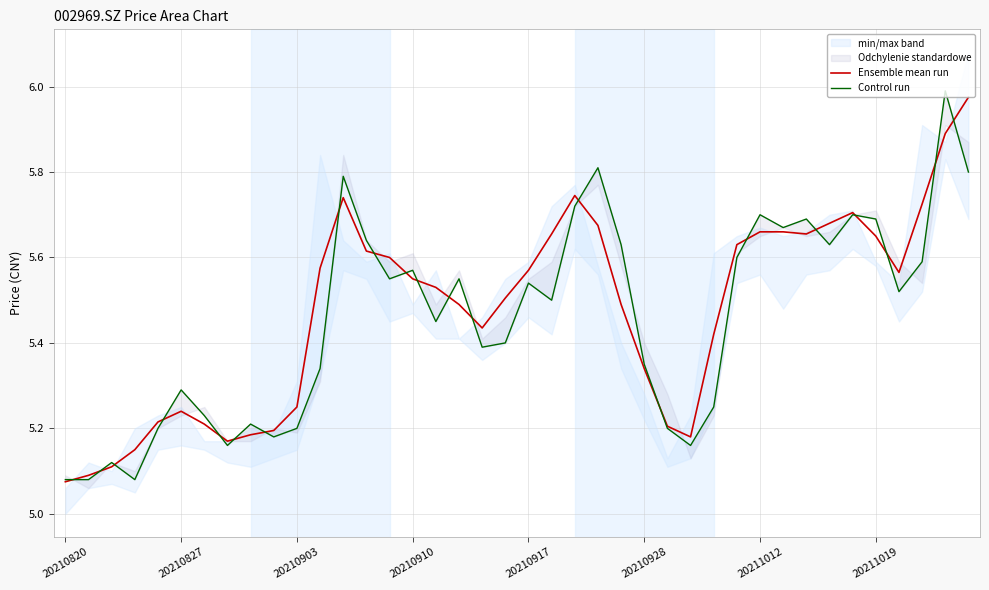

What is the difference between the second highest and minimum values in the Control run series?

0.7